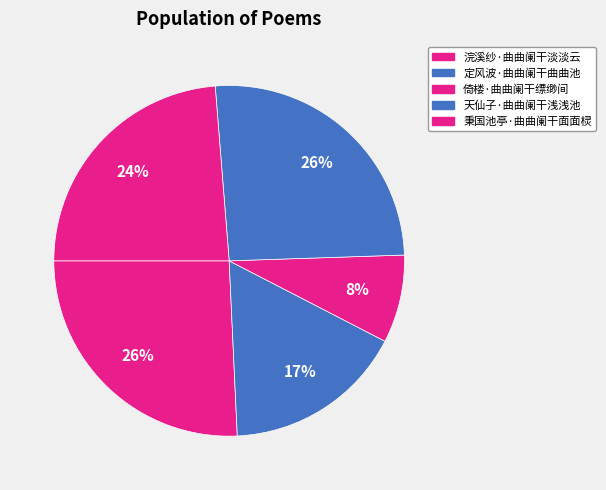

To the nearest percent, what is the difference between the largest and smallest slice percentages?

18%